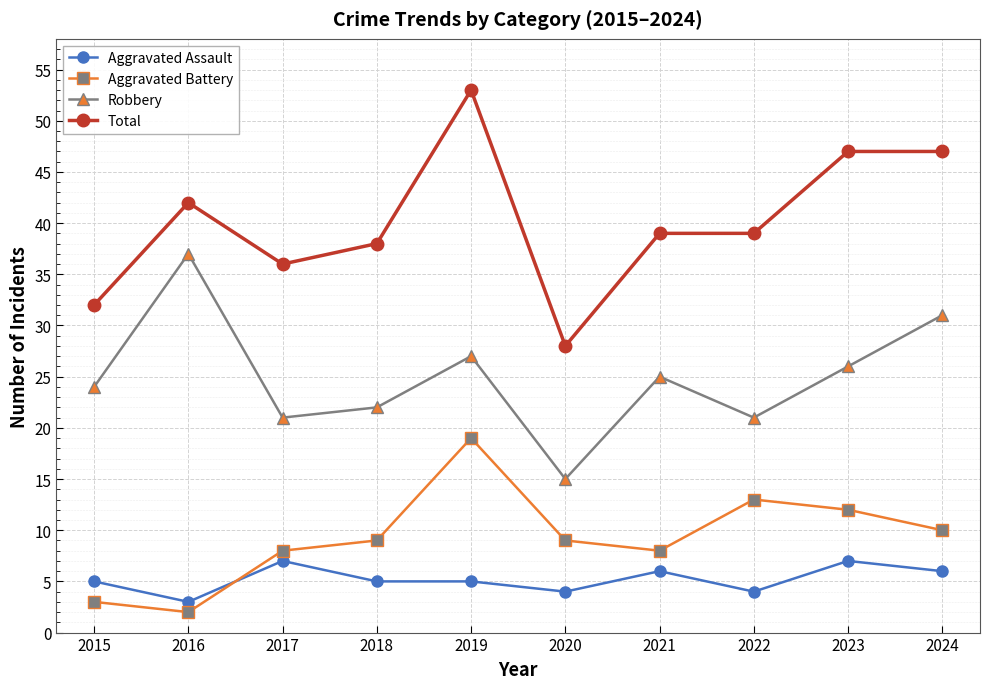

What is the total value across all series at 2016?

84